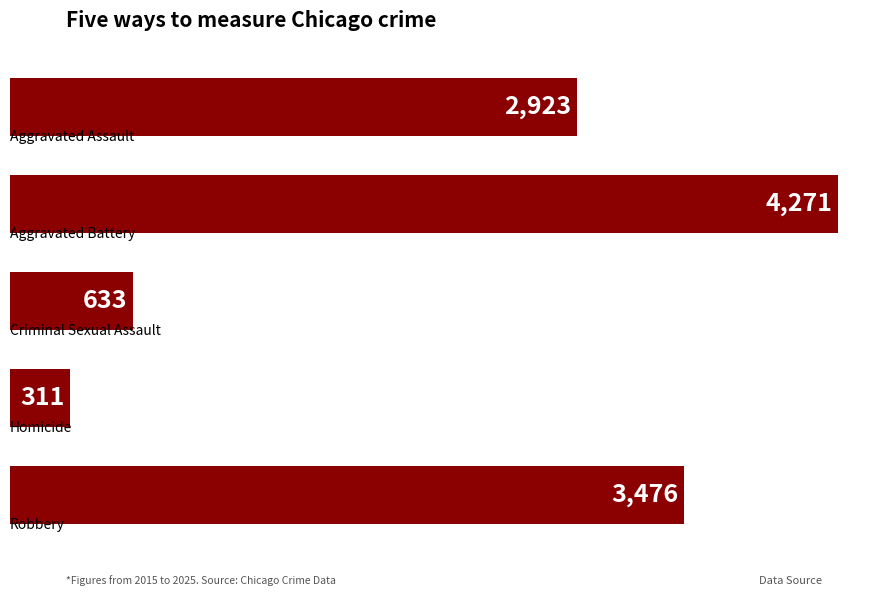

How many distinct data groups are displayed?

1